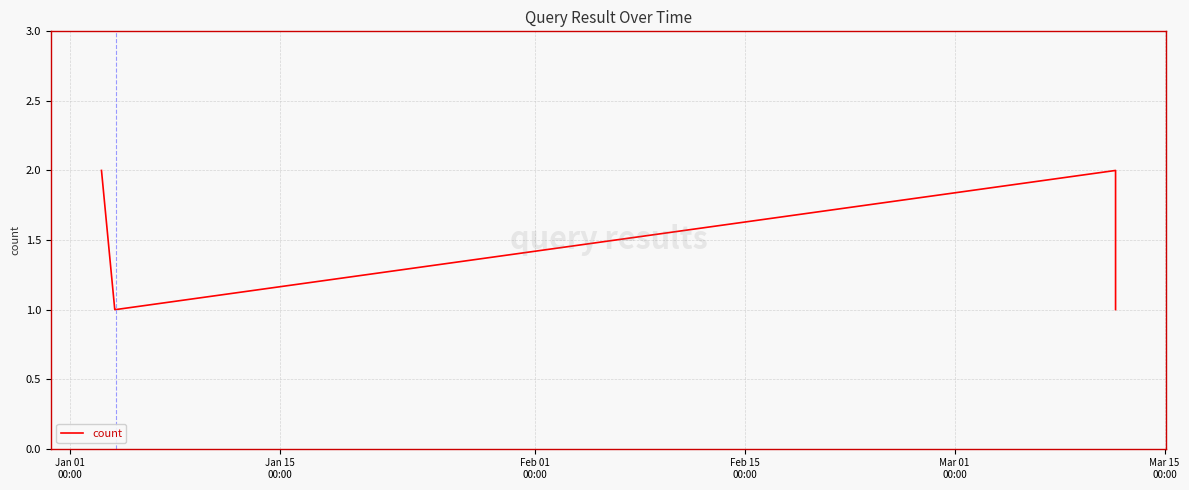

What is the sum of all values?

7